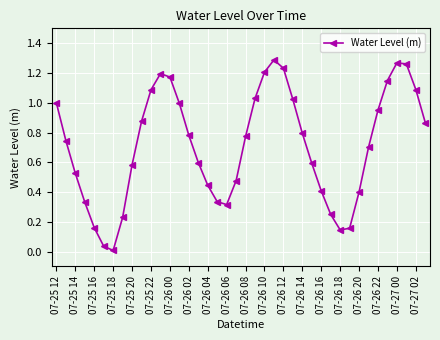

True or false: the data has more than 0 interior local peaks.

True